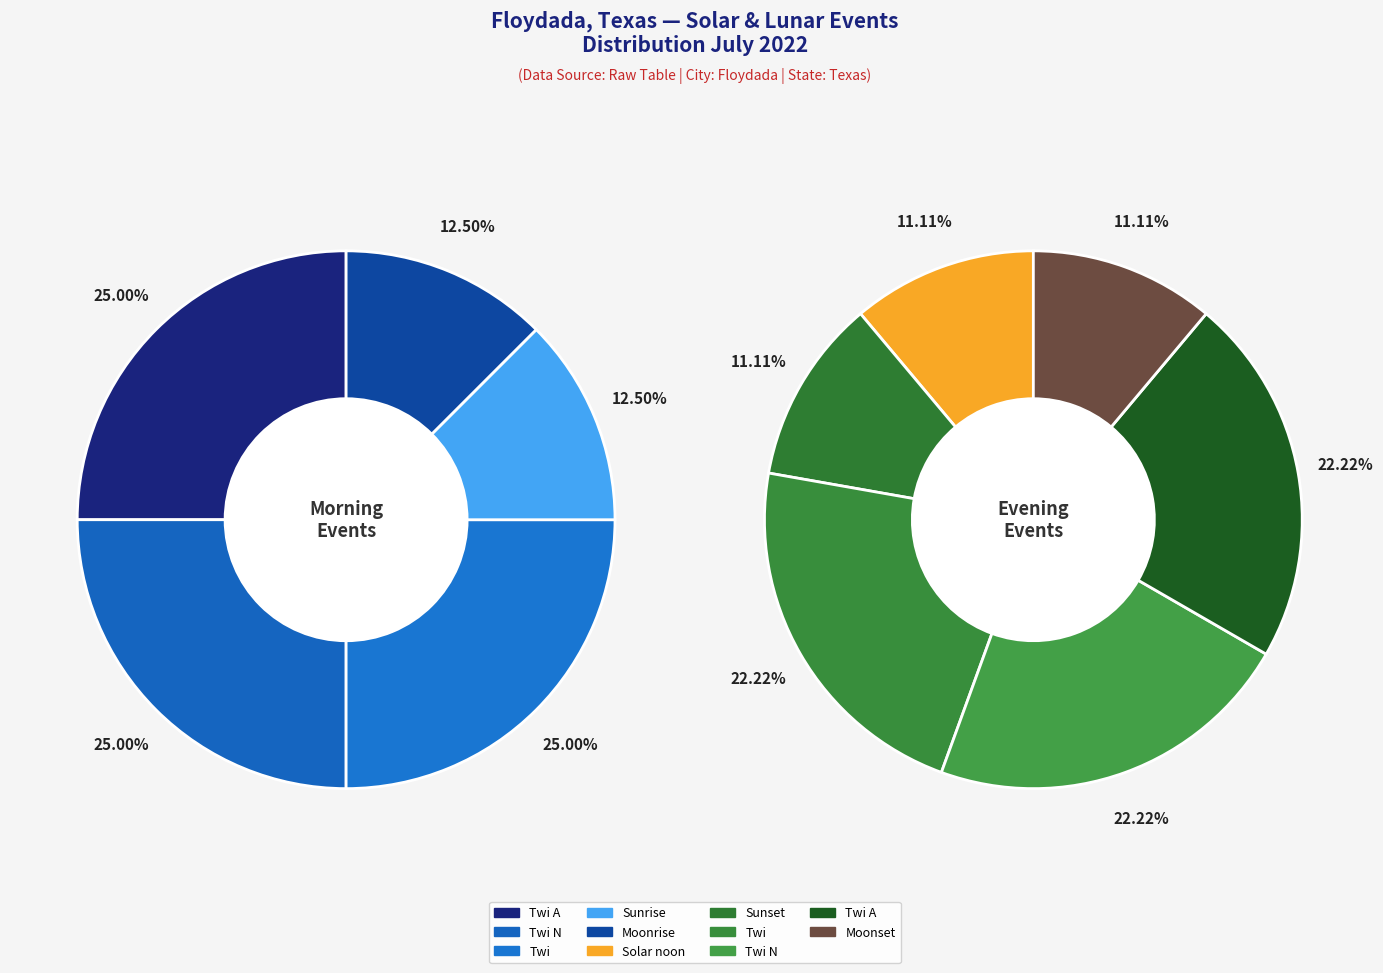

What is the ratio of the value at Moonset to the value at Solar noon?

1.0